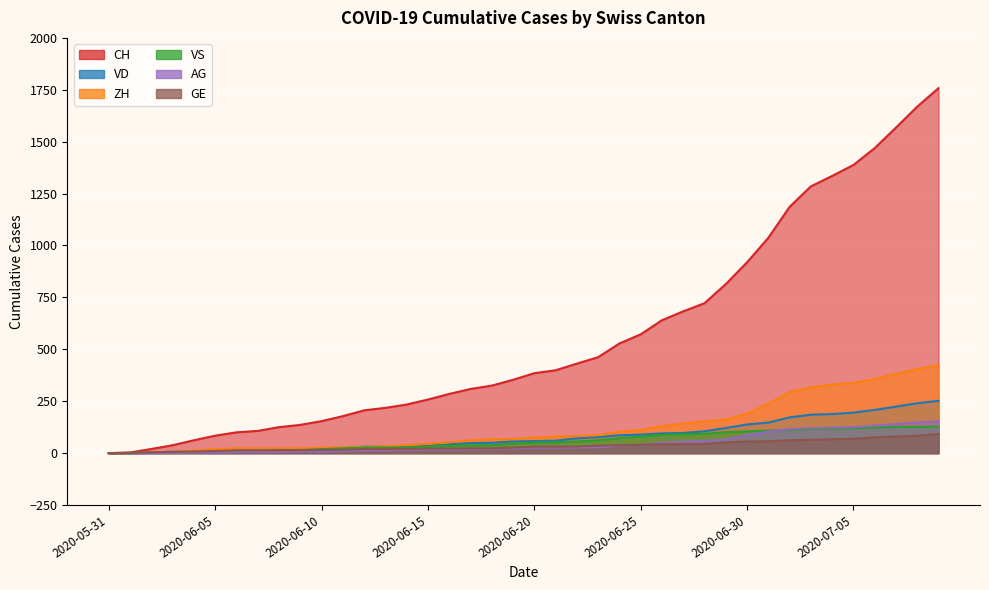

At which label does ZH reach its peak?

2020-07-09